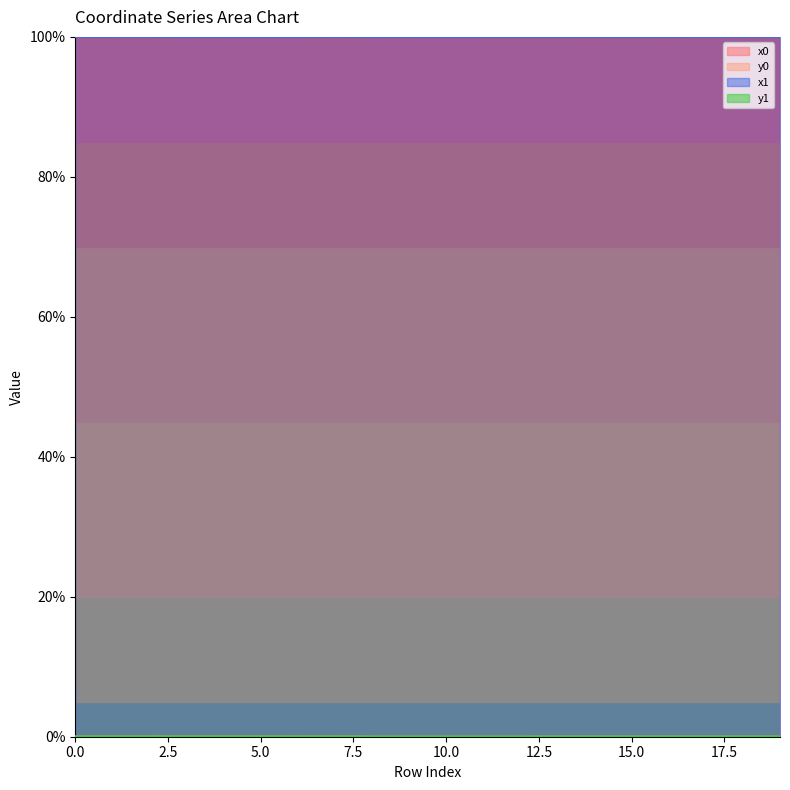

What is the total value across all series at 2?

200.0